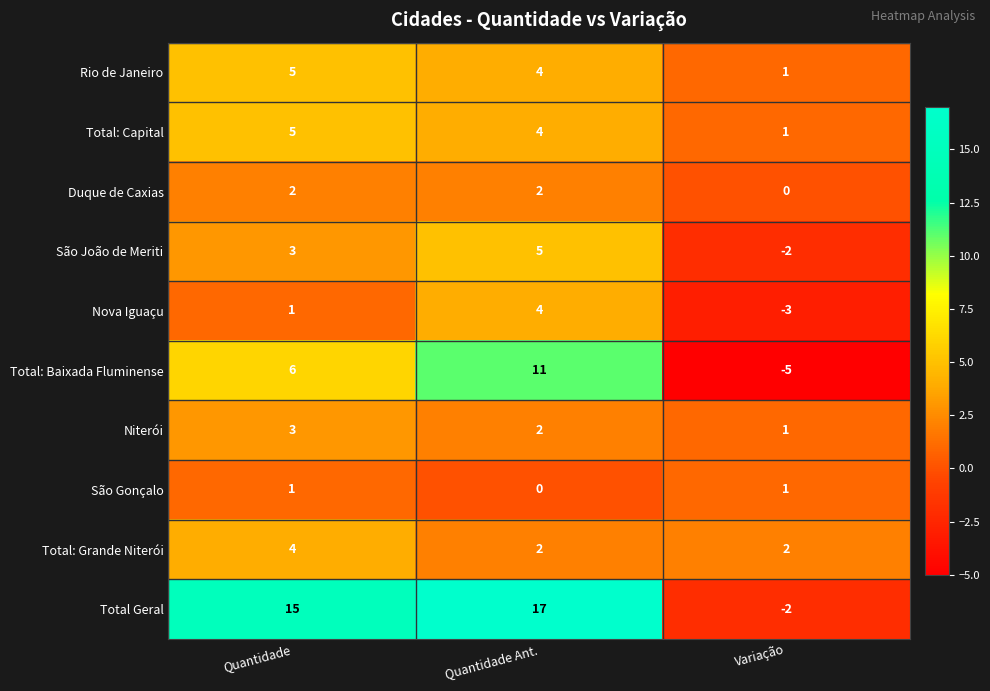

What is the sum of all Total Geral values?

30